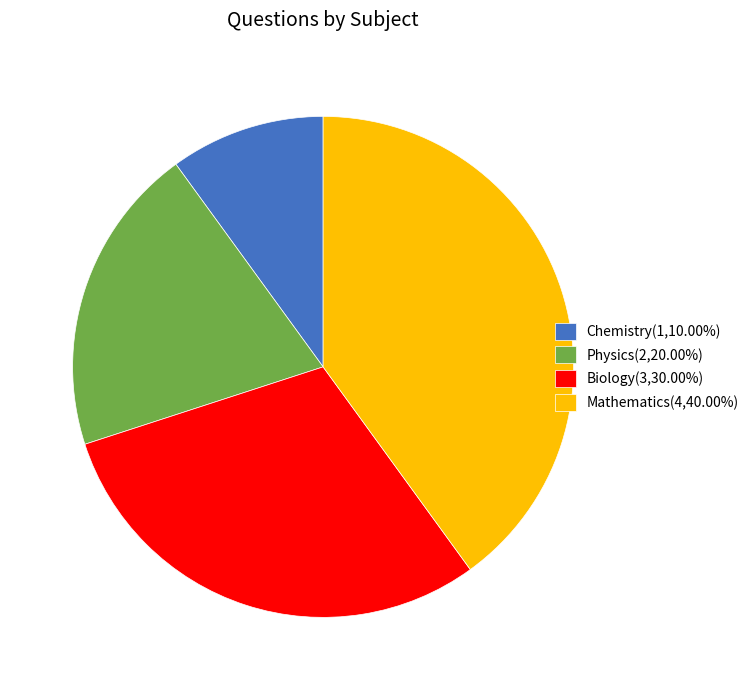

Does any single category account for the majority?

No